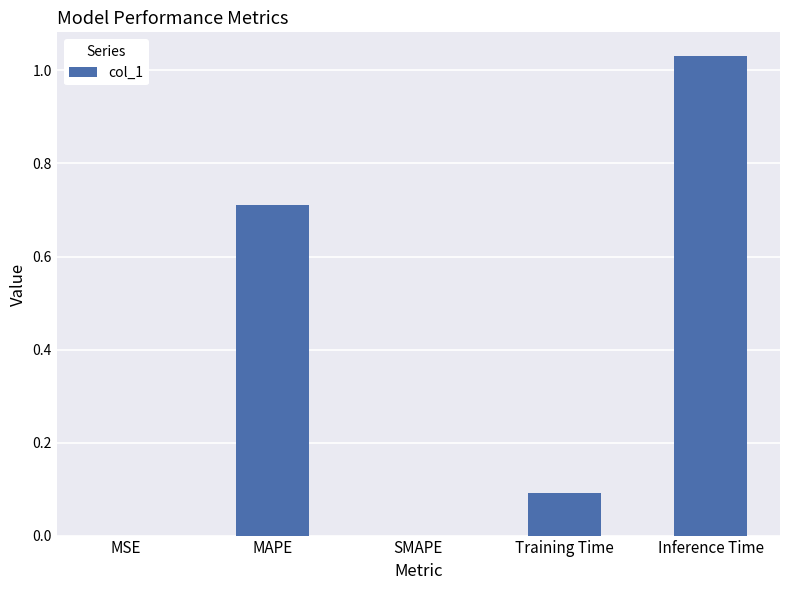

Between MAPE and Training Time, which is larger?

MAPE